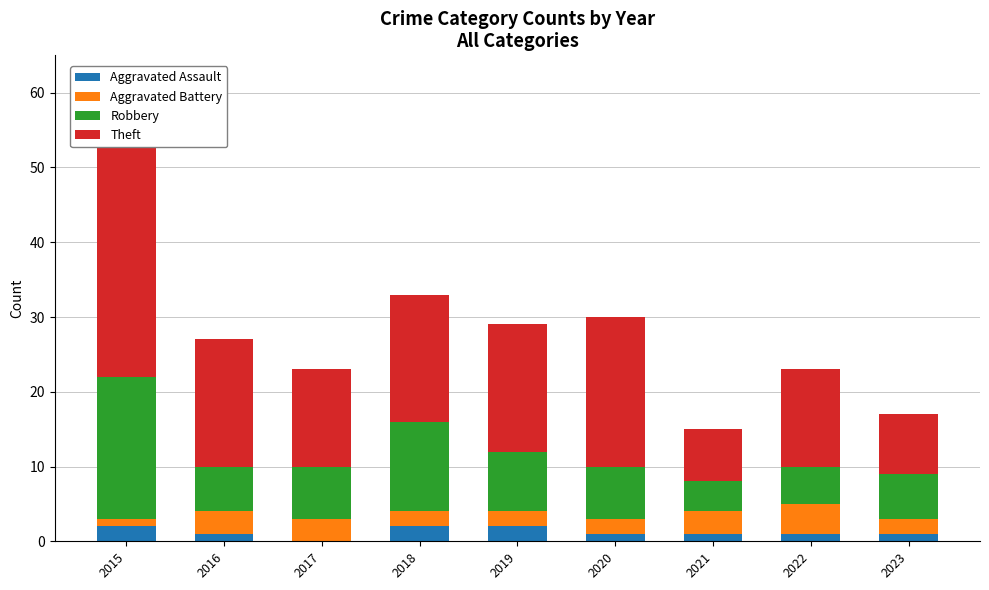

True or false: Theft has a value of 17 at 2016.

True